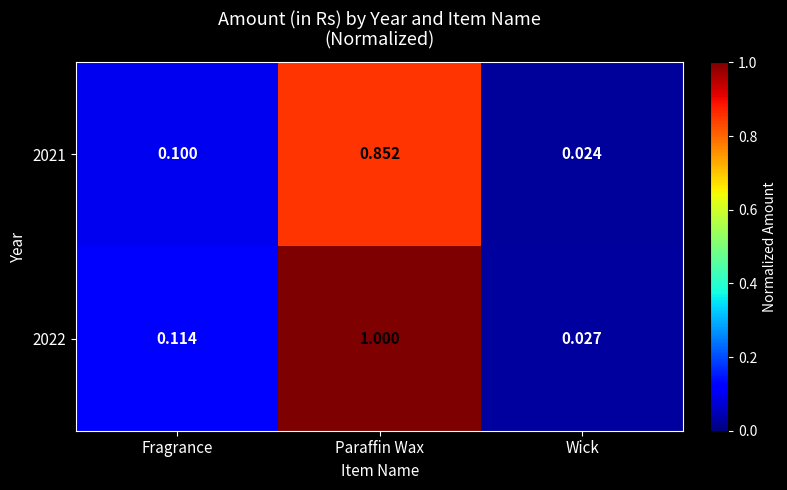

What is the greatest value displayed?

1.0